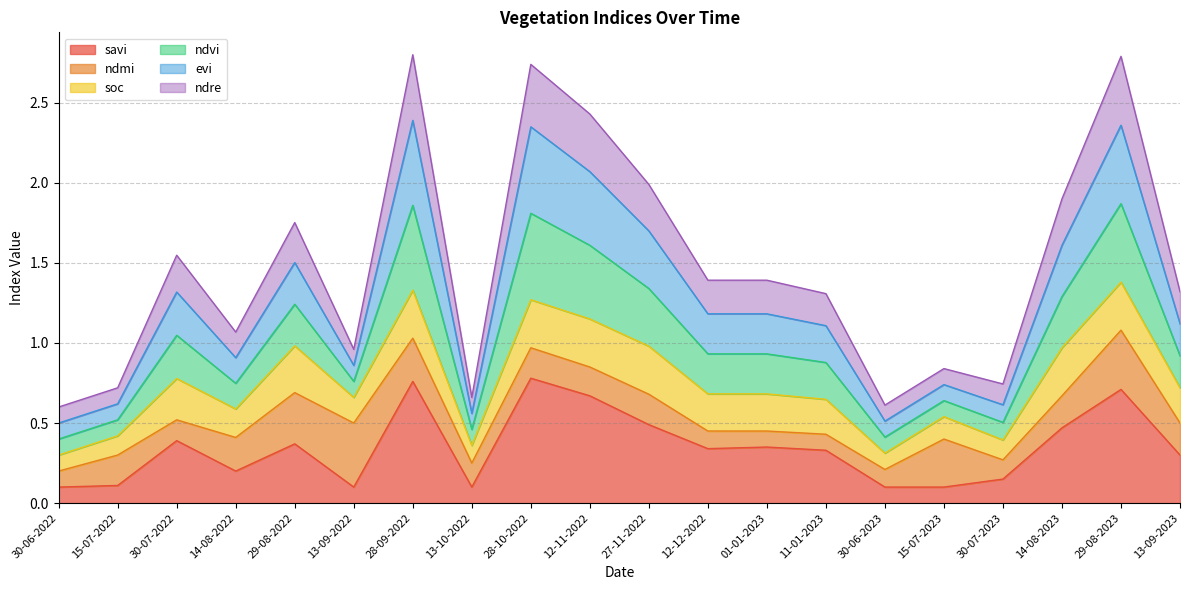

Is it true that ndvi equals 1.8 at 01-01-2023?

False